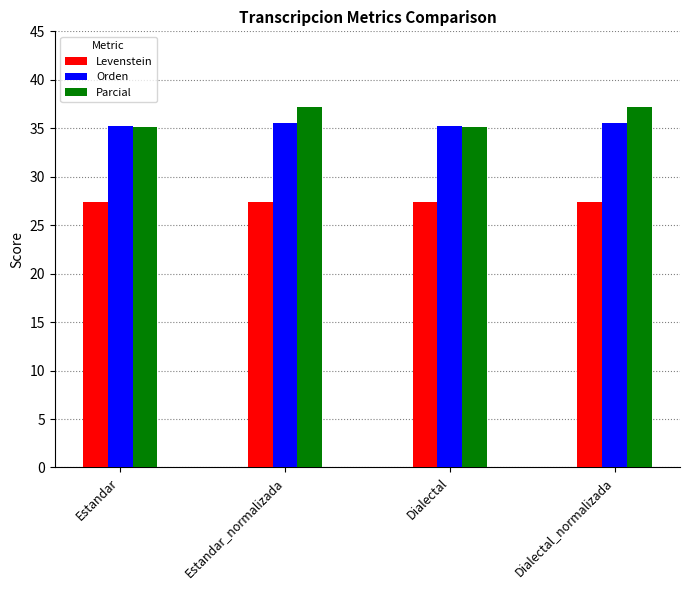

Which series changed the most between Estandar_normalizada and Dialectal?

Parcial